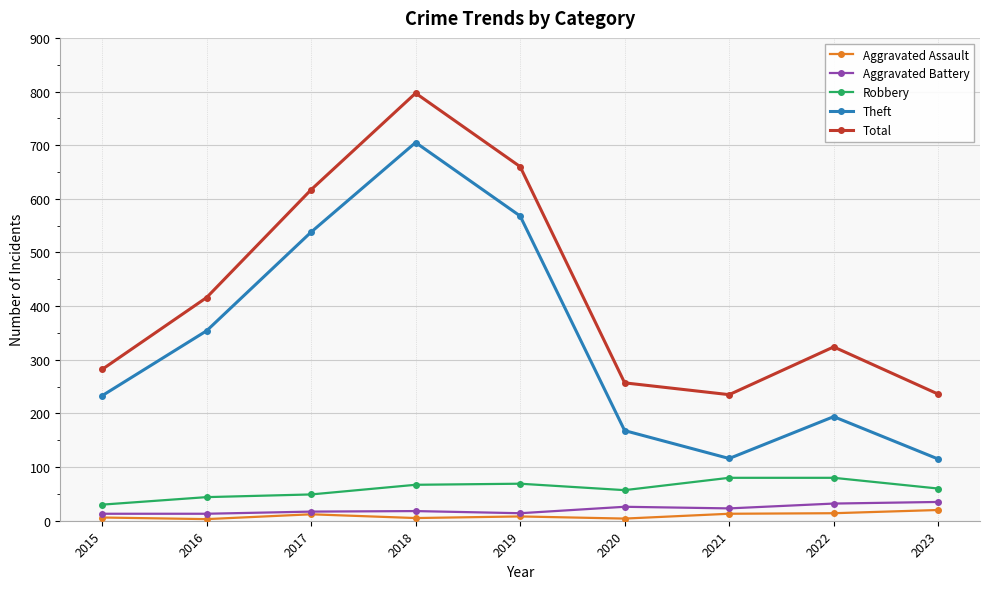

Is the value of Aggravated Assault at 2017 greater than the value of Robbery at 2021?

No